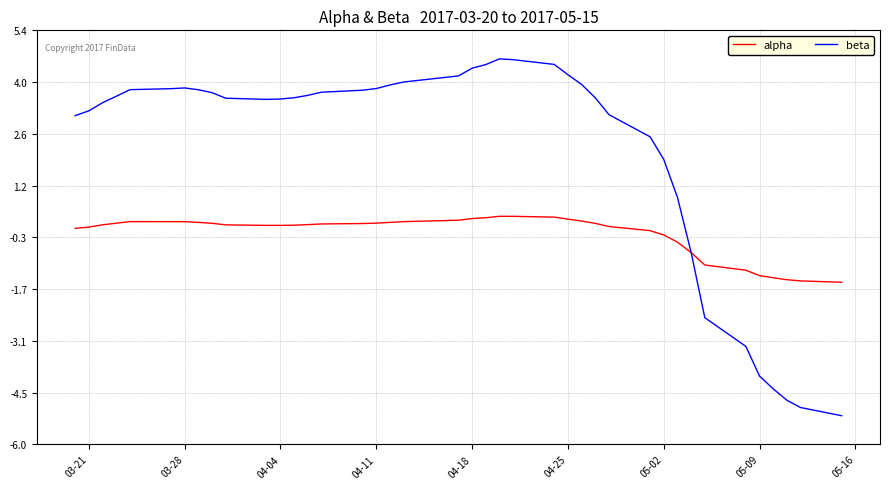

List the series in order of their peak value, highest first.

beta, alpha